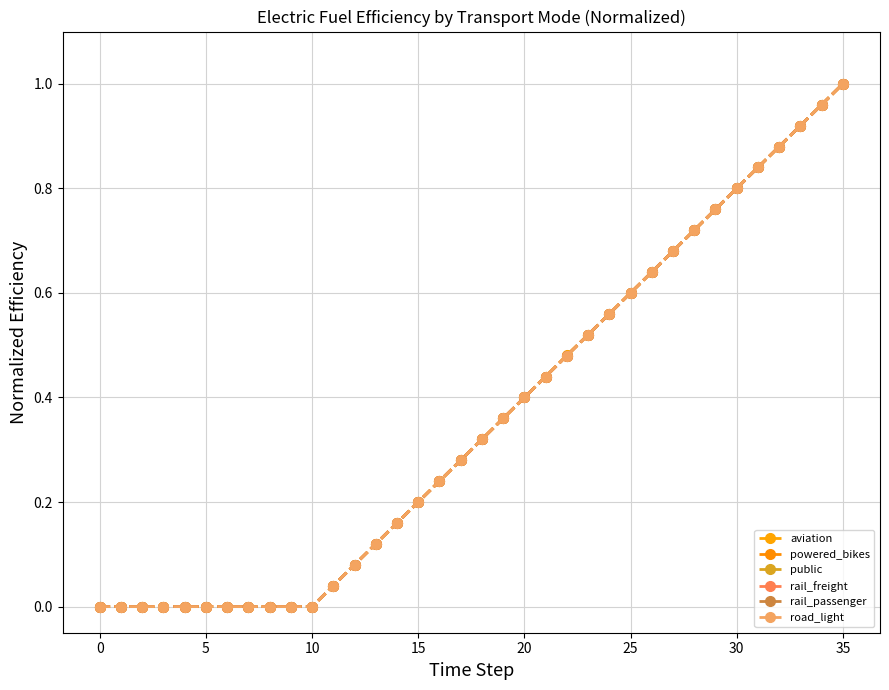

Does the chart have visible grid lines?

Yes